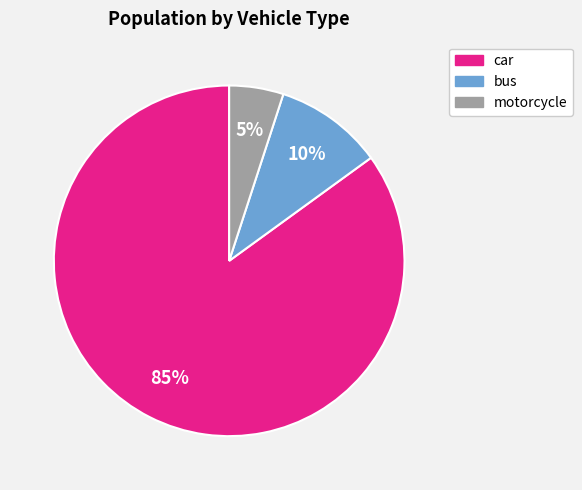

Which slice represents more than half of the pie?

car